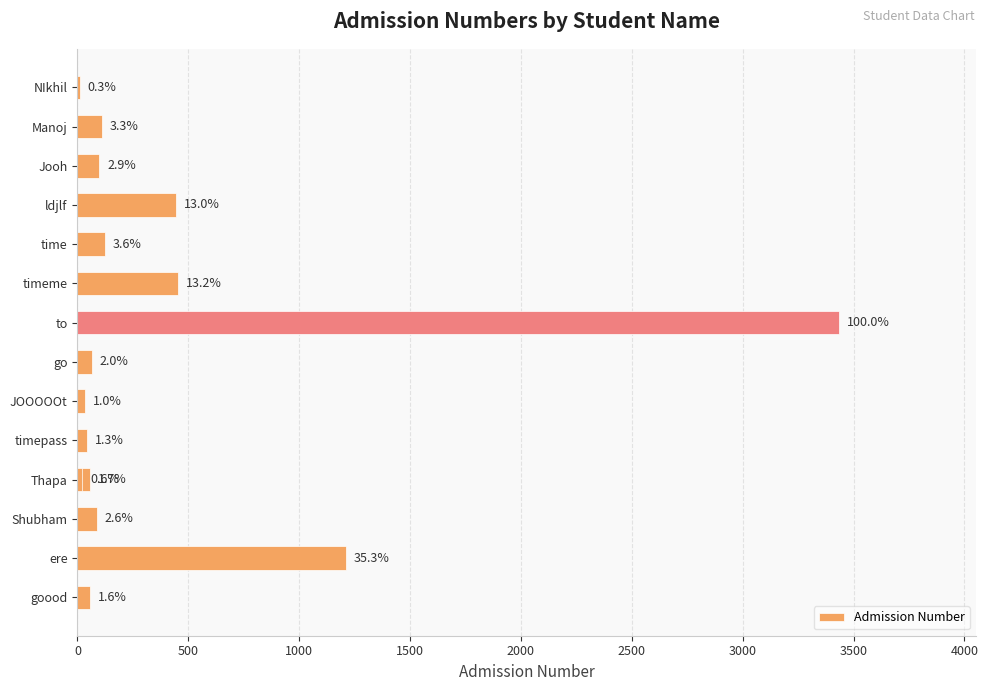

How many data points does each series have?

15